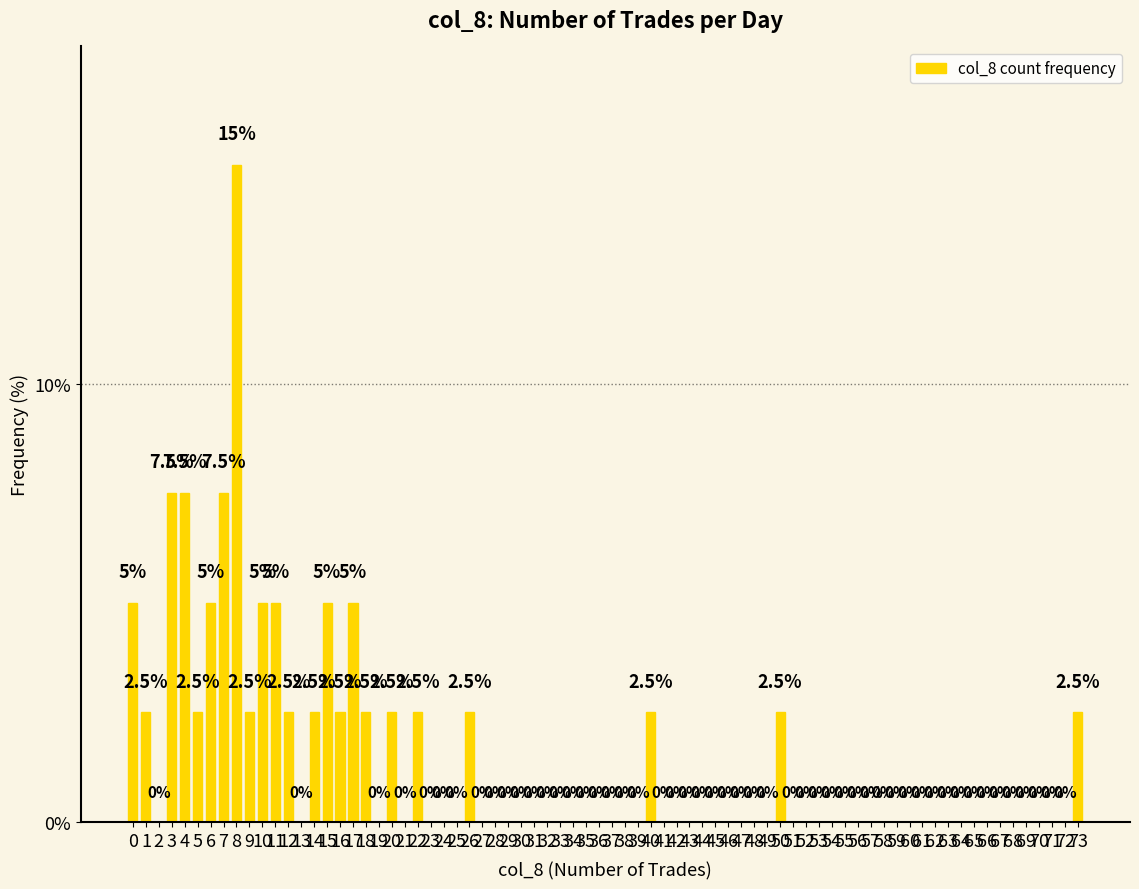

Which has a higher value, 11 or 12?

11